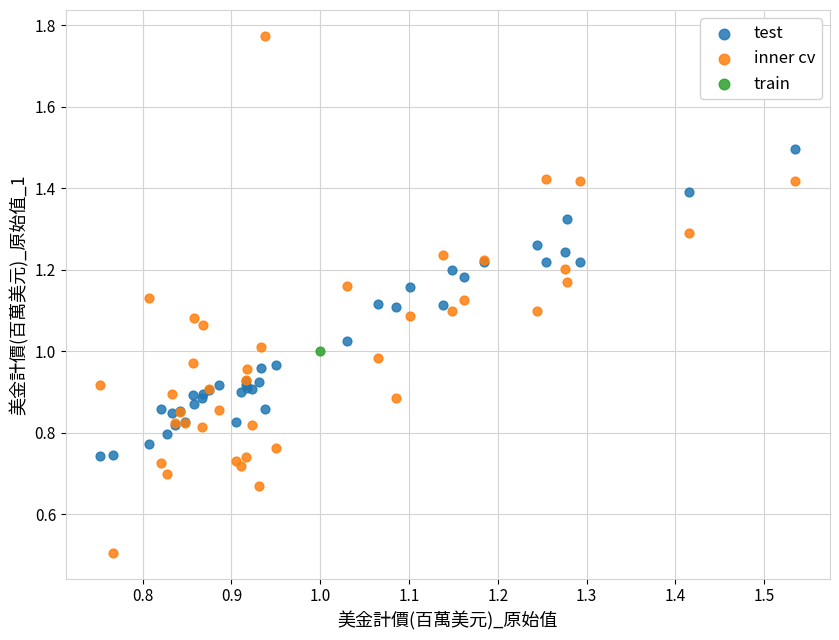

What are all the series names shown in the legend?

test, inner cv, train